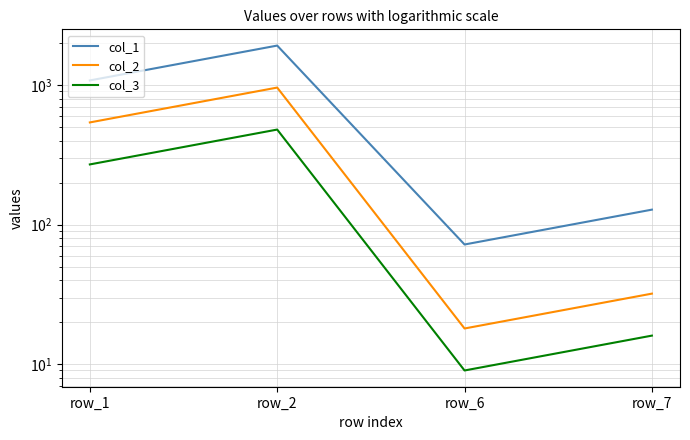

Which category has the highest value in the col_1 series?

row_2